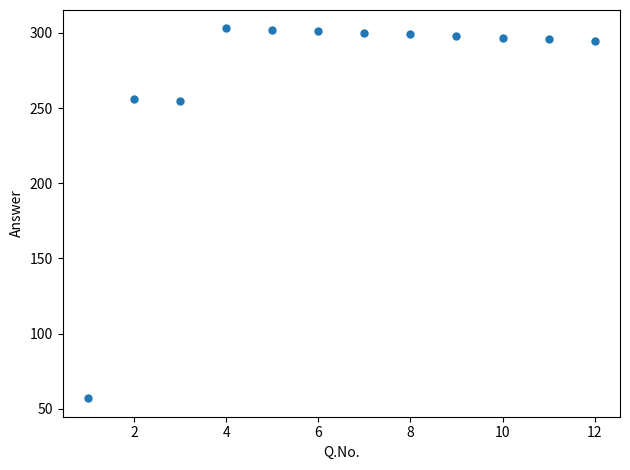

What is the average X value?

6